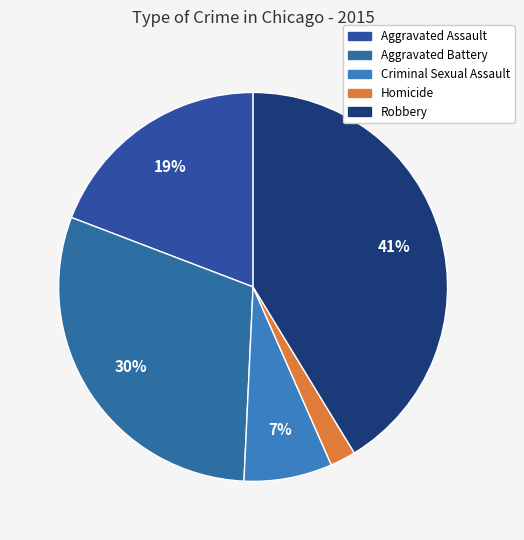

The Robbery slice represents 41% of the pie. True or false?

True